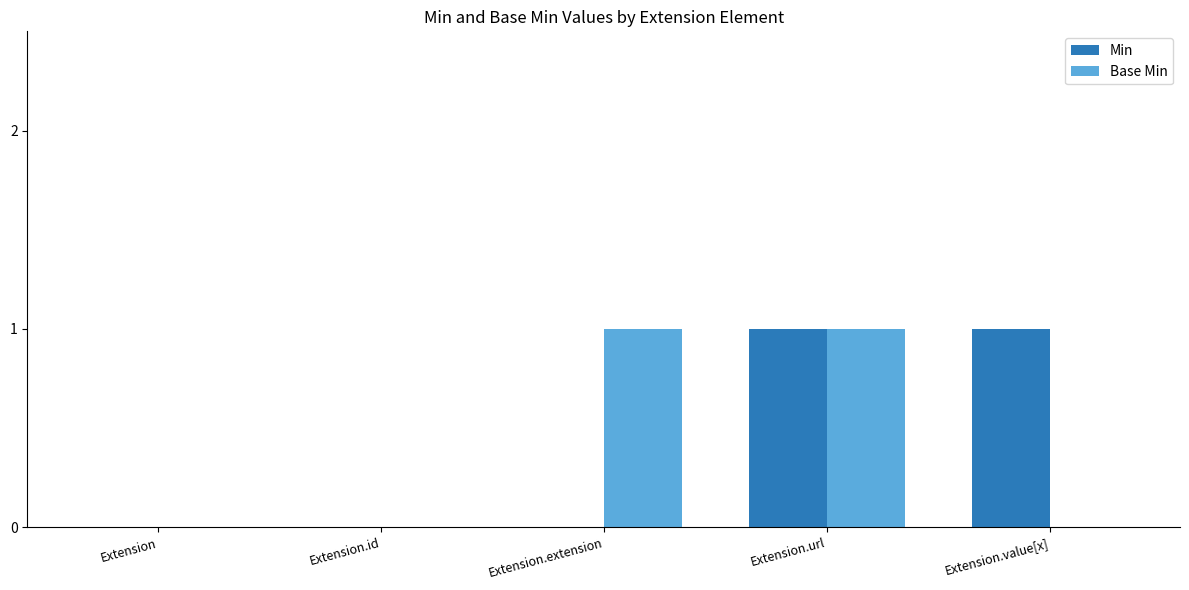

How many groups of bars are there?

5